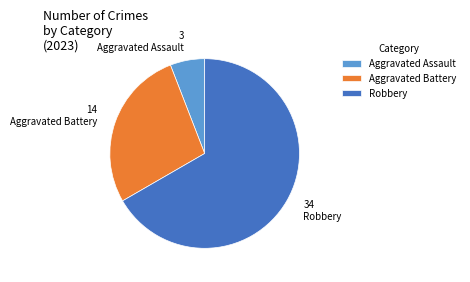

Rank the categories by value from lowest to highest.

Aggravated Assault, Aggravated Battery, Robbery